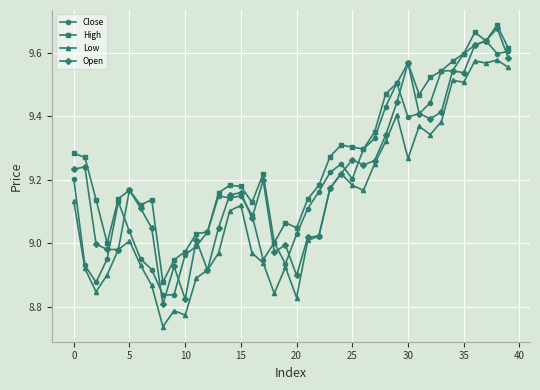

True or false: Low has more than 0 interior local peaks.

True